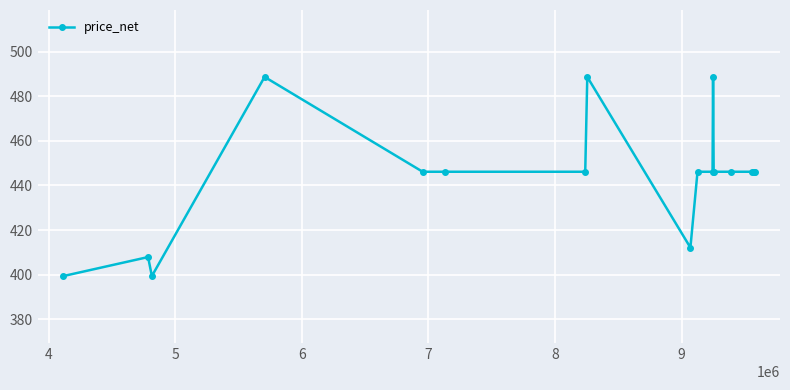

What is the value of the 12th point from the left?

488.7